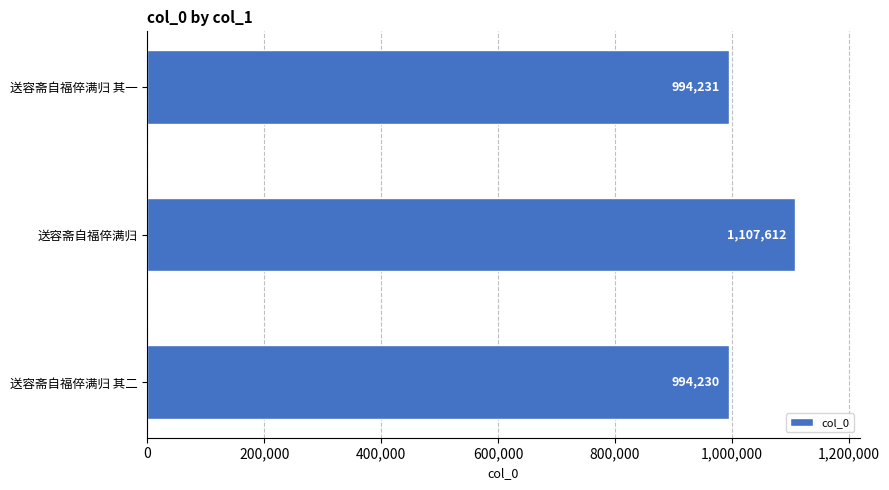

Reading bottom to top, list all the values displayed in this chart.

994230	1107612	994231